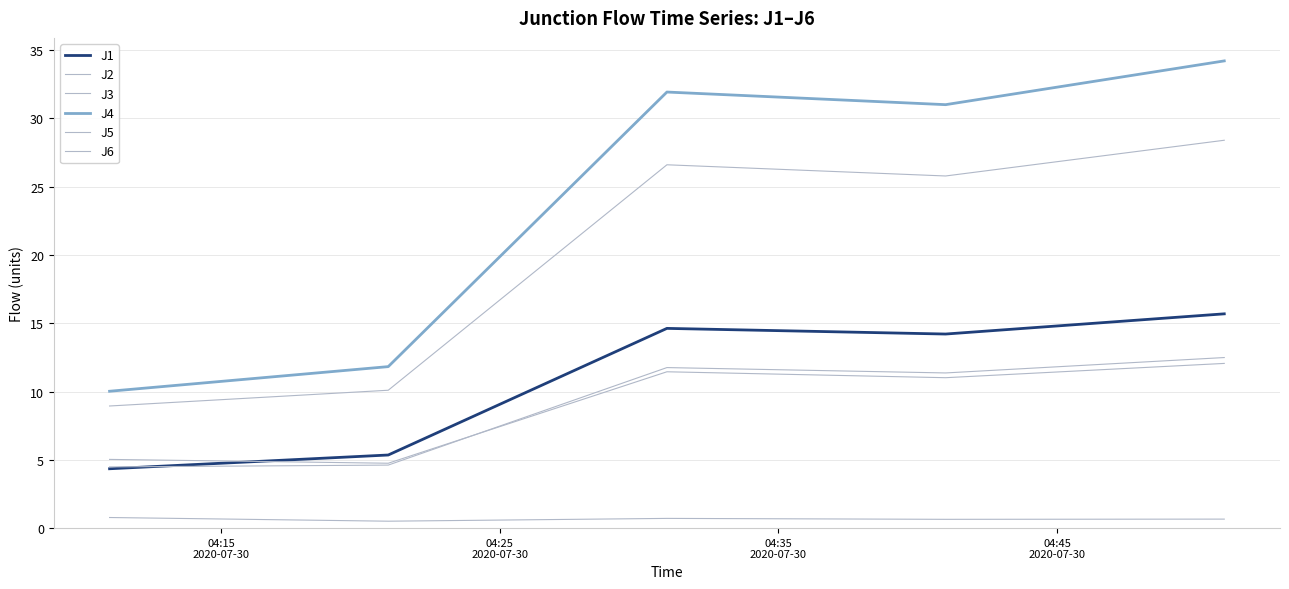

Reading right to left, transcribe all the data shown in this chart.

J1: 15.7	14.2	14.6	5.4	4.3
J2: 12.1	11.0	11.4	4.8	5.0
J3: 0.7	0.6	0.7	0.5	0.8
J4: 34.2	31.0	31.9	11.8	10.0
J5: 28.4	25.8	26.6	10.1	8.9
J6: 12.5	11.4	11.8	4.6	4.5